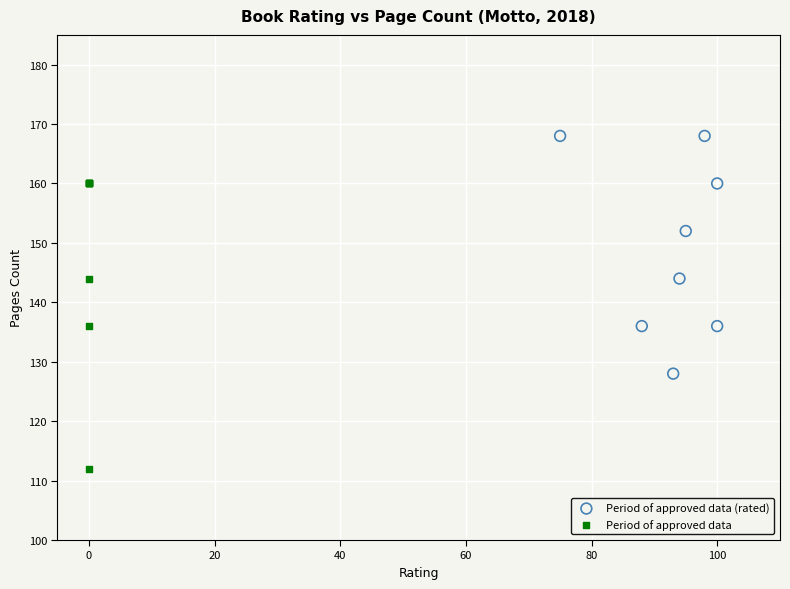

Which series reaches the maximum Y coordinate?

Period of approved data (rated)